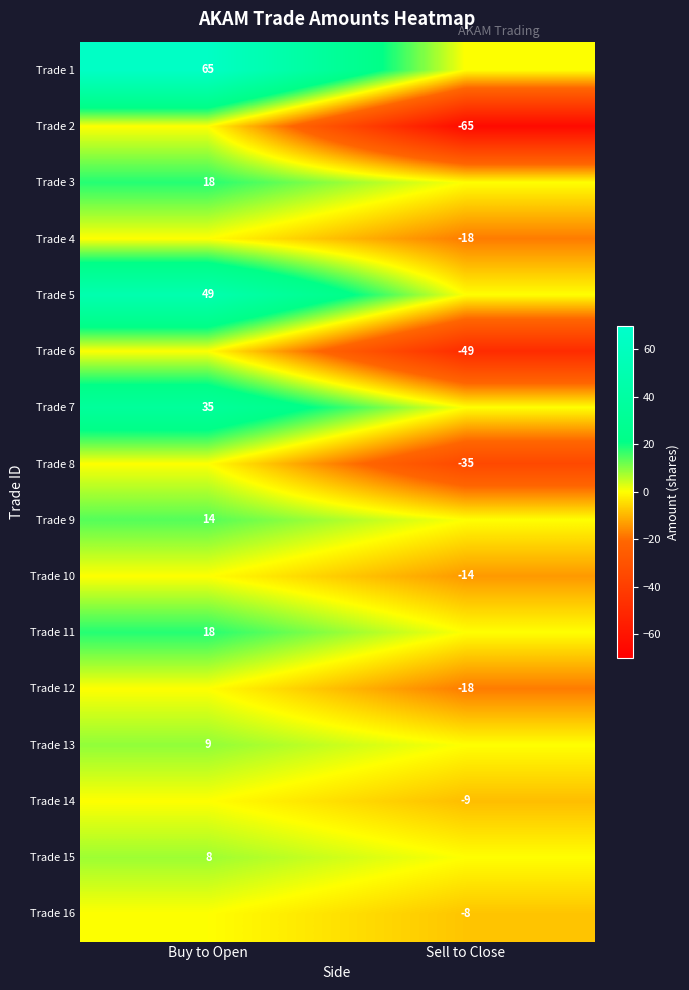

The Trade 1 series shows 92 at Buy to Open. True or false?

False